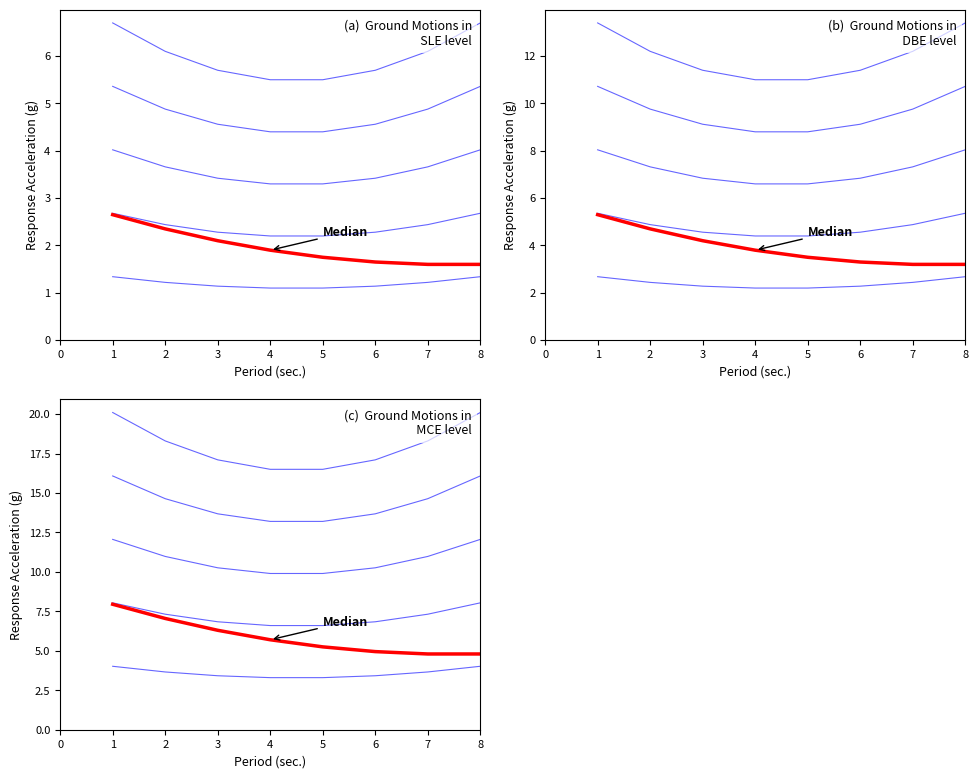

What is the value of the s=2 point at the 8th from the left?

8.0